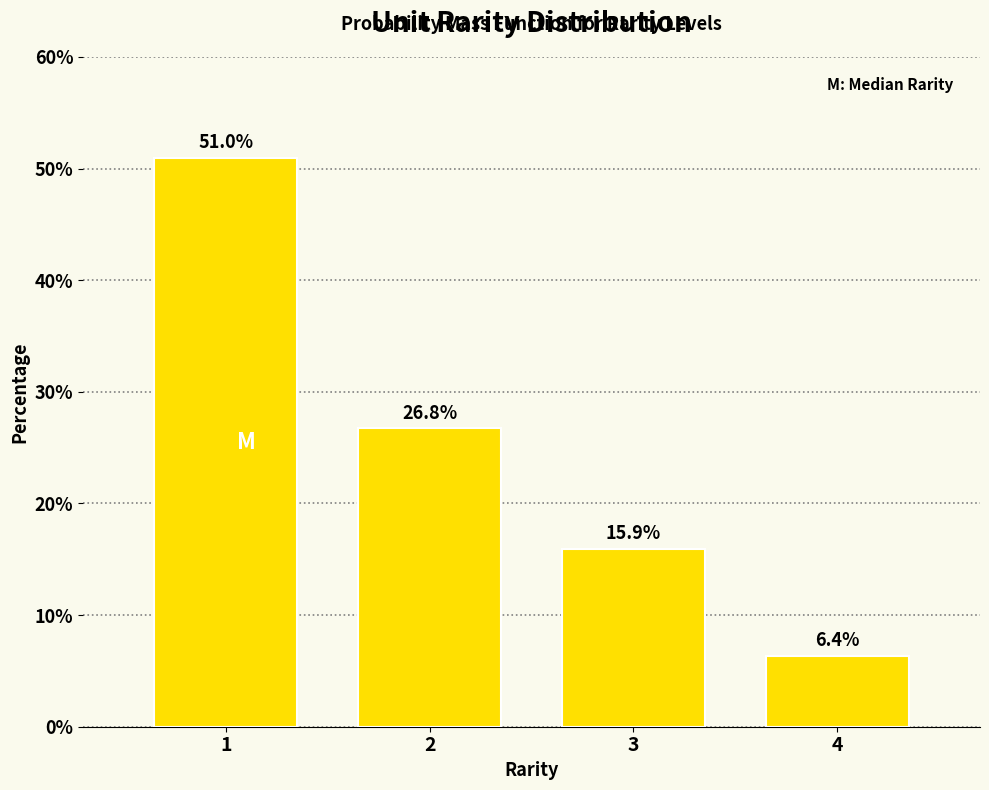

Reading right to left, what are all the values shown in this chart?

6.4	15.9	26.8	51.0